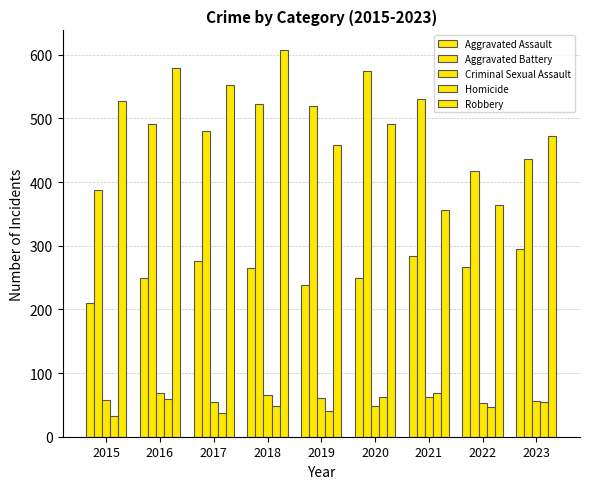

What is the sum of all Robbery values?

4410